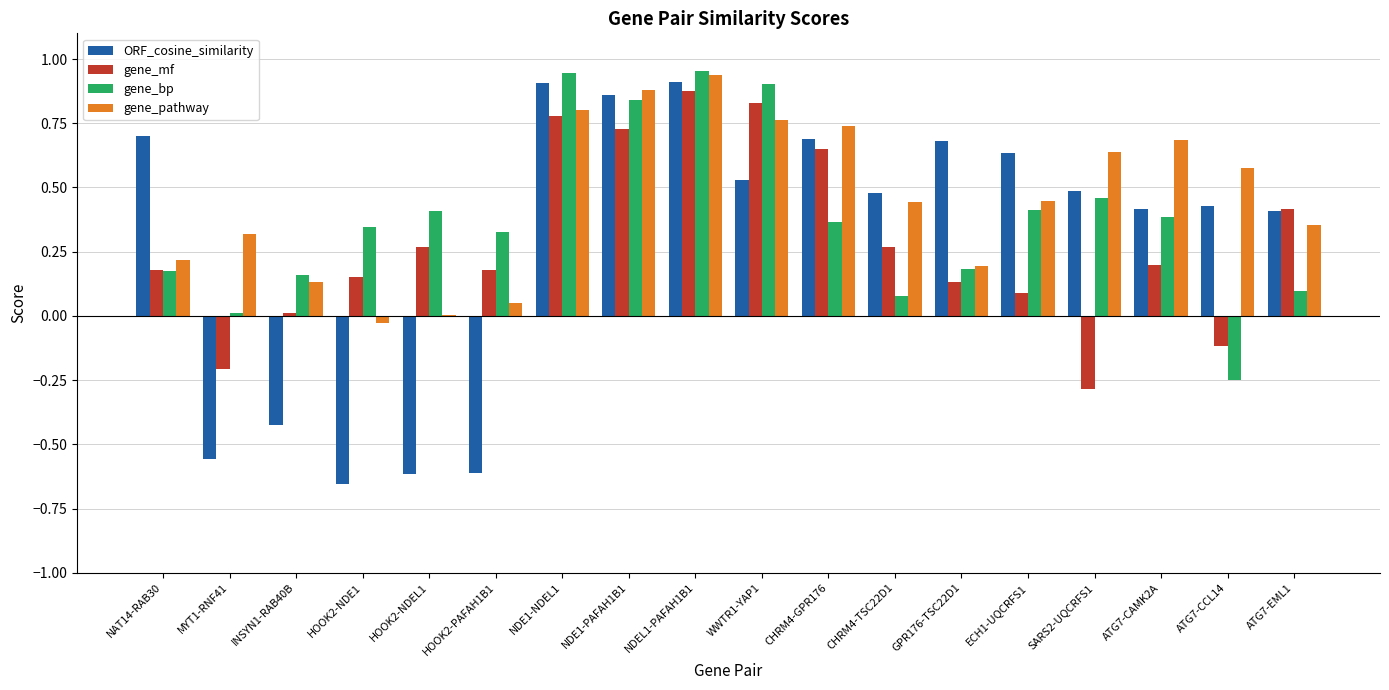

At which label does gene_mf reach its peak?

NDEL1-PAFAH1B1